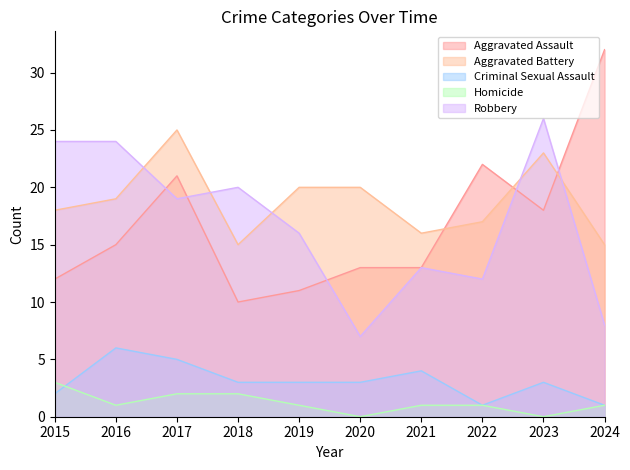

Reading right to left, transcribe all the data shown in this chart.

Aggravated Assault: 32	18	22	13	13	11	10	21	15	12
Aggravated Battery: 15	23	17	16	20	20	15	25	19	18
Criminal Sexual Assault: 1	3	1	4	3	3	3	5	6	2
Homicide: 1	0	1	1	0	1	2	2	1	3
Robbery: 8	26	12	13	7	16	20	19	24	24